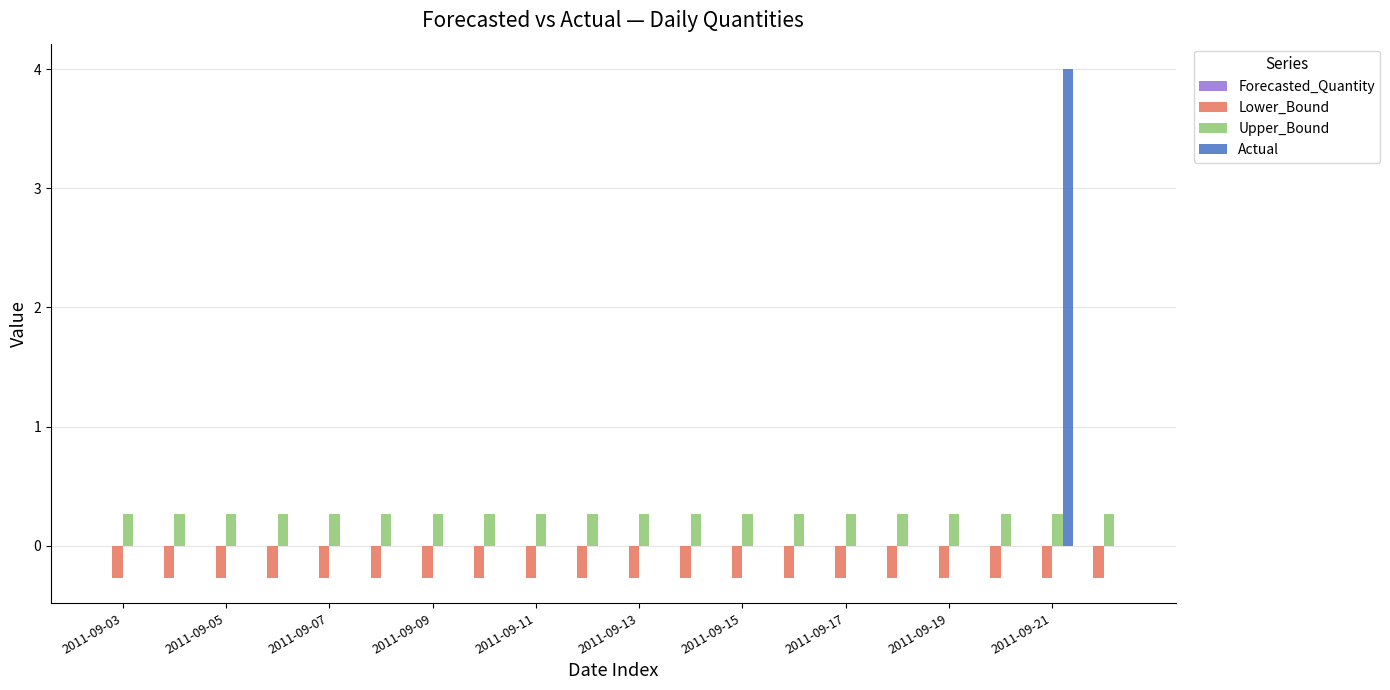

What is the highest value of the Actual series?

4.0